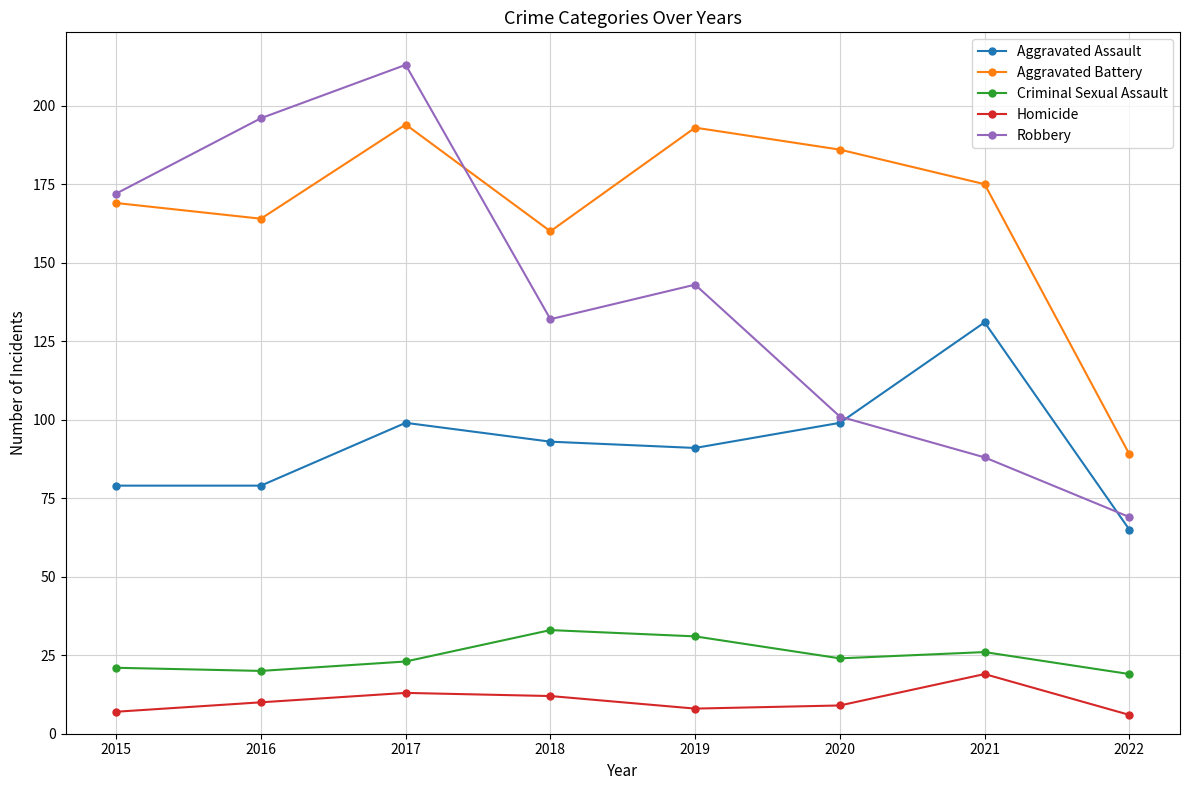

In Homicide, how many points are higher than both neighbors (excluding endpoints)?

2